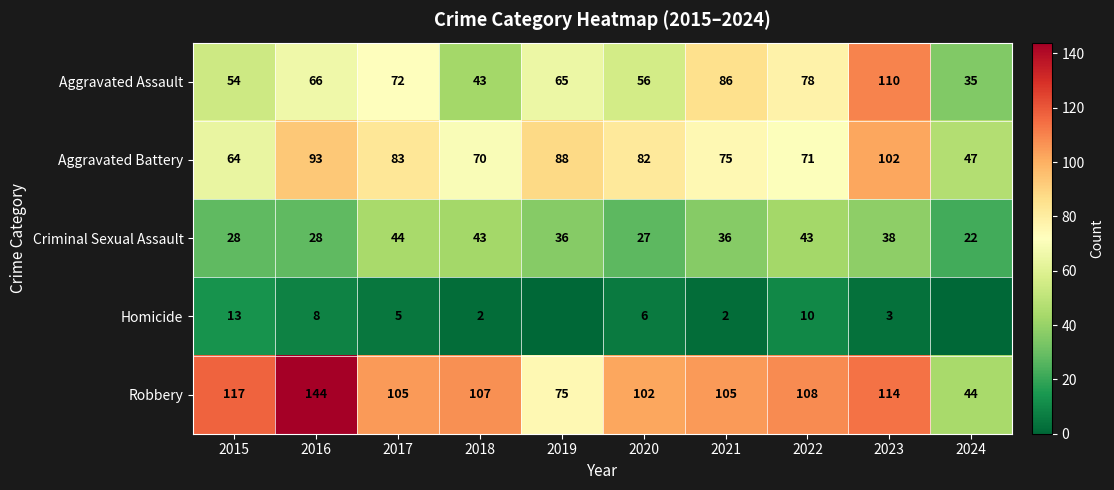

Is it true that Aggravated Assault equals 66 at 2016?

True